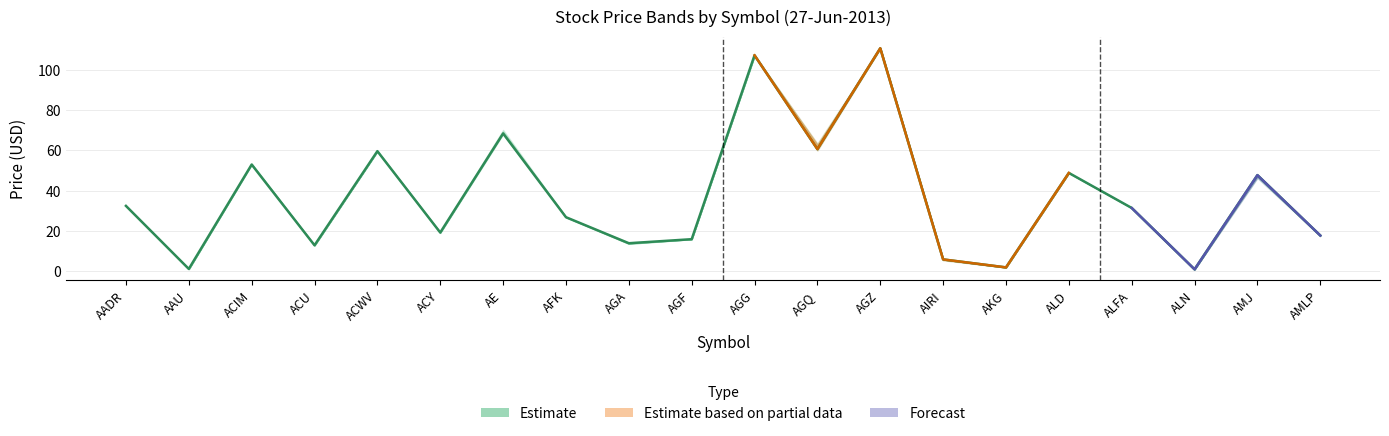

What is the sum of all Low values?

733.1